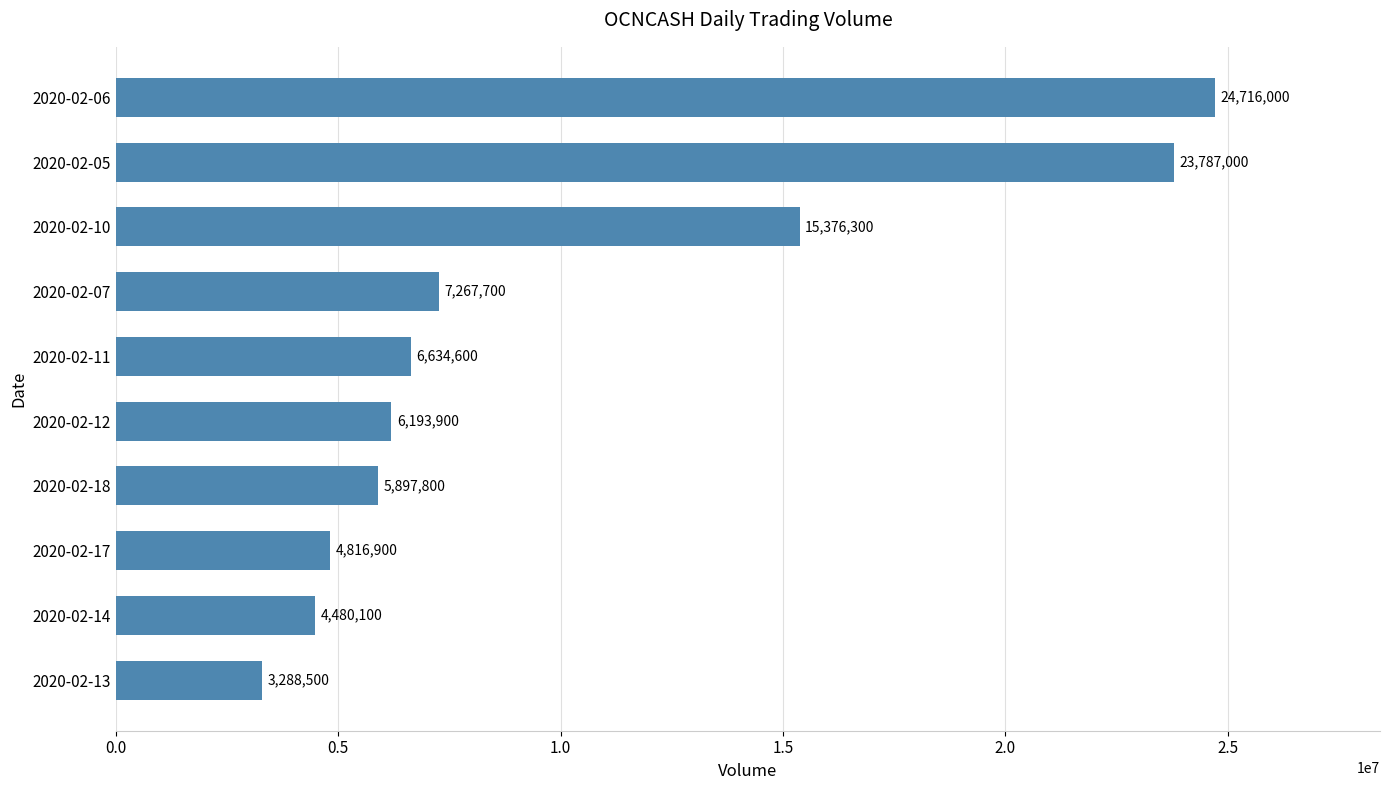

Reading bottom to top, extract all data points from this chart.

2020-02-13=3288500	2020-02-14=4480100	2020-02-17=4816900	2020-02-18=5897800	2020-02-12=6193900	2020-02-11=6634600	2020-02-07=7267700	2020-02-10=15376300	2020-02-05=23787000	2020-02-06=24716000